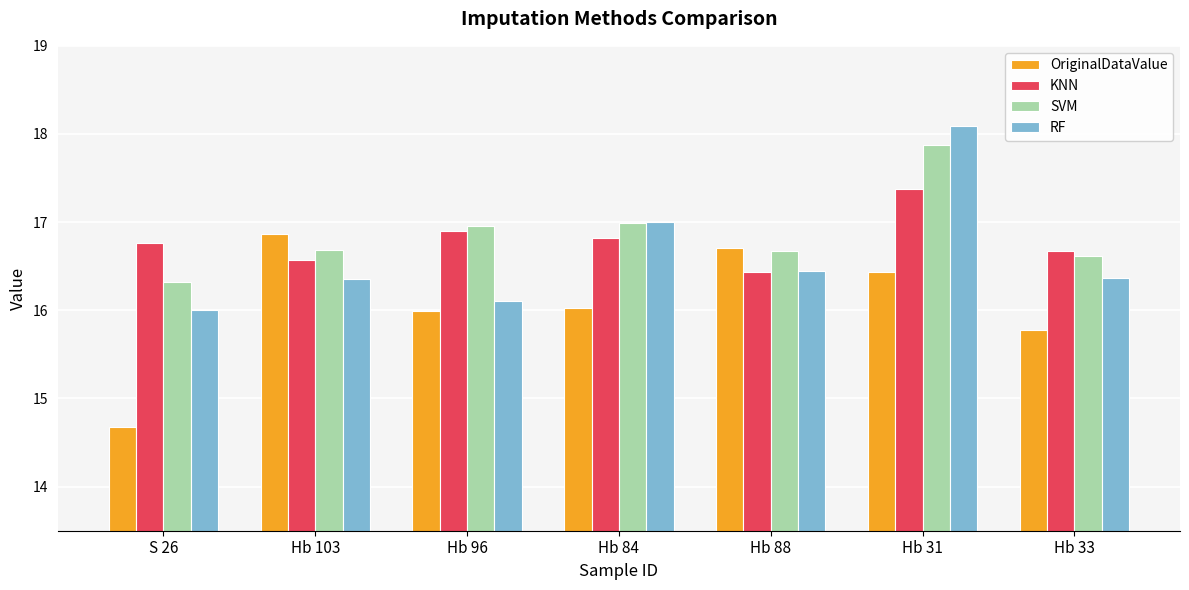

At which category is the sum across all series the highest?

Hb 31